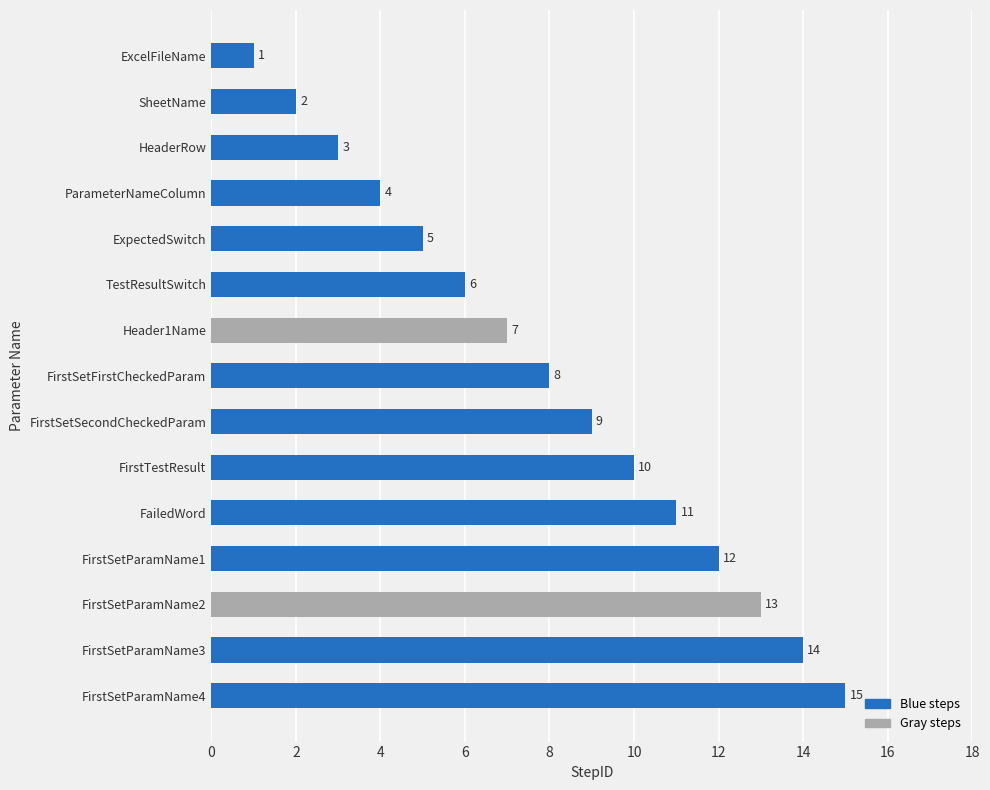

Between SheetName and FirstSetParamName1, which is larger?

FirstSetParamName1